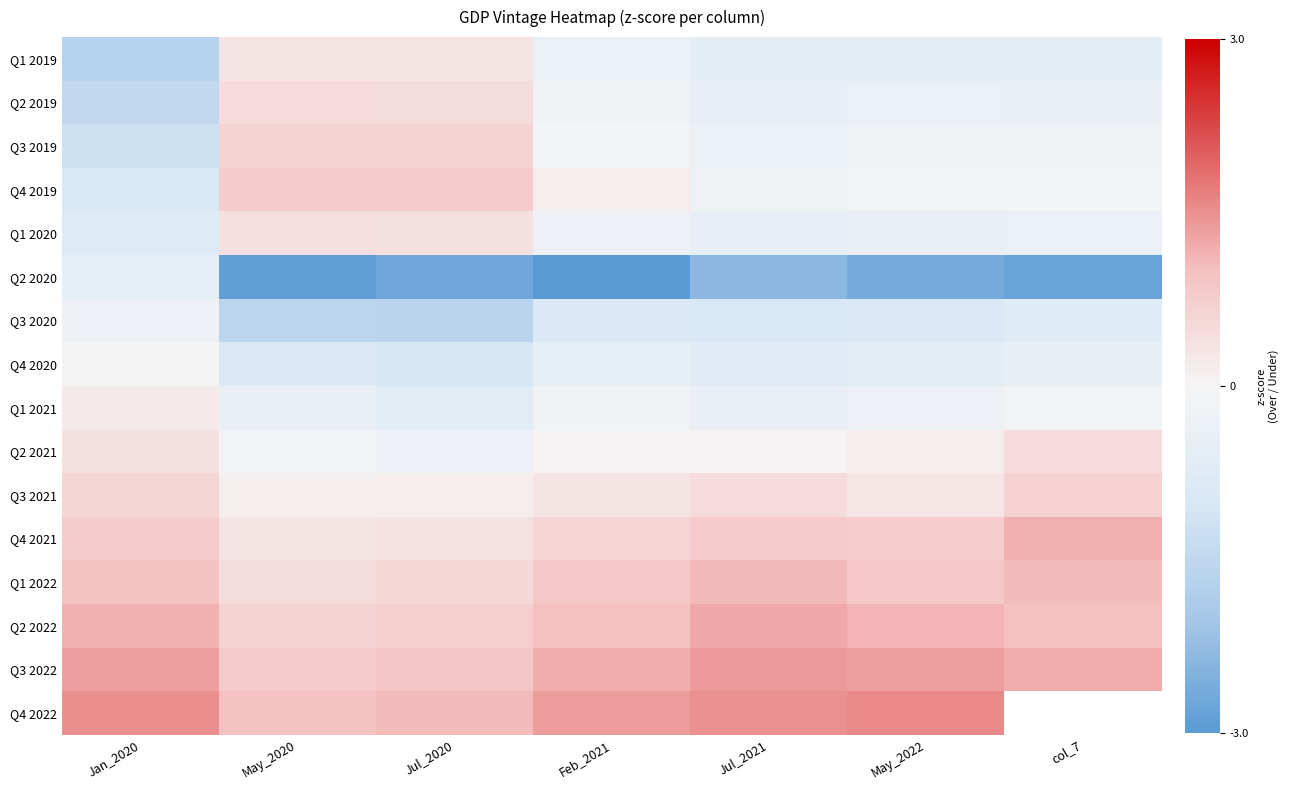

The Q2 2022 series shows 0.3 at Feb_2021. True or false?

False